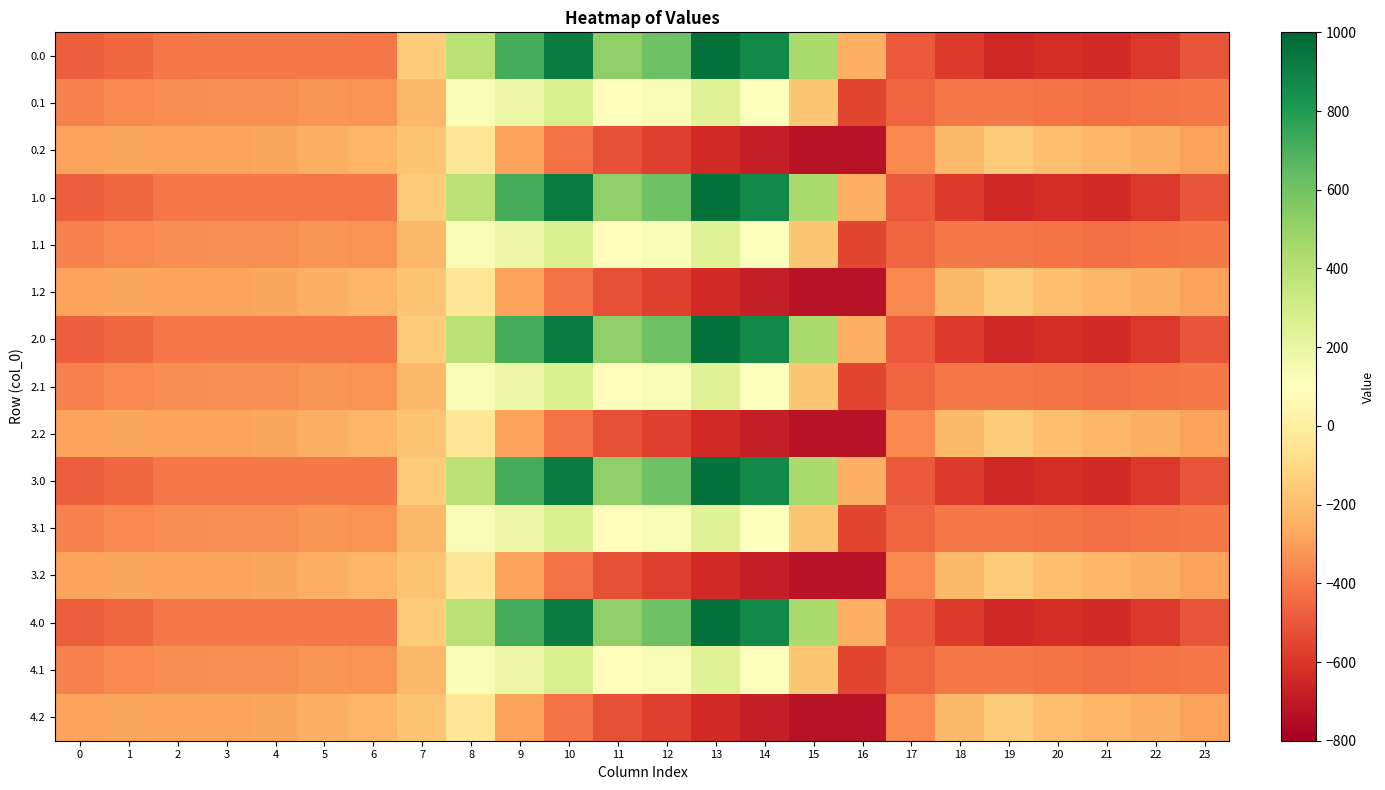

Reading left to right, transcribe all the data shown in this chart.

0.0: 0=-482.0	1=-449.5	2=-410.3	3=-404.4	4=-404.9	5=-403.8	6=-408.0	7=-150.1	8=395.3	9=716.9	10=916.2	11=516.0	12=619.4	13=962.7	14=870.3	15=443.0	16=-250.9	17=-494.8	18=-586.7	19=-649.2	20=-629.9	21=-638.4	22=-592.3	23=-511.3
0.1: 0=-384.6	1=-361.1	2=-347.9	3=-342.7	4=-339.6	5=-325.7	6=-332.2	7=-217.1	8=125.2	9=191.1	10=274.1	11=87.0	12=134.6	13=241.5	14=113.7	15=-173.1	16=-547.3	17=-466.6	18=-405.4	19=-400.2	20=-414.5	21=-432.4	22=-419.9	23=-399.4
0.2: 0=-287.1	1=-272.7	2=-285.5	3=-281.0	4=-274.4	5=-245.0	6=-228.8	7=-176.6	8=-35.3	9=-288.5	10=-423.5	11=-520.6	12=-571.2	13=-640.4	14=-687.4	15=-725.8	16=-726.6	17=-362.4	18=-210.0	19=-151.0	20=-199.2	21=-226.4	22=-247.4	23=-287.5
1.0: 0=-482.0	1=-449.5	2=-410.3	3=-404.4	4=-404.9	5=-403.8	6=-408.0	7=-150.1	8=395.3	9=716.9	10=916.2	11=516.0	12=619.4	13=962.7	14=870.3	15=443.0	16=-250.9	17=-494.8	18=-586.7	19=-649.2	20=-629.9	21=-638.4	22=-592.3	23=-511.3
1.1: 0=-384.6	1=-361.1	2=-347.9	3=-342.7	4=-339.6	5=-325.7	6=-332.2	7=-217.1	8=125.2	9=191.1	10=274.1	11=87.0	12=134.6	13=241.5	14=113.7	15=-173.1	16=-547.3	17=-466.6	18=-405.4	19=-400.2	20=-414.5	21=-432.4	22=-419.9	23=-399.4
1.2: 0=-287.1	1=-272.7	2=-285.5	3=-281.0	4=-274.4	5=-245.0	6=-228.8	7=-176.6	8=-35.3	9=-288.5	10=-423.5	11=-520.6	12=-571.2	13=-640.4	14=-687.4	15=-725.8	16=-726.6	17=-362.4	18=-210.0	19=-151.0	20=-199.2	21=-226.4	22=-247.4	23=-287.5
2.0: 0=-482.0	1=-449.5	2=-410.3	3=-404.4	4=-404.9	5=-403.8	6=-408.0	7=-150.1	8=395.3	9=716.9	10=916.2	11=516.0	12=619.4	13=962.7	14=870.3	15=443.0	16=-250.9	17=-494.8	18=-586.7	19=-649.2	20=-629.9	21=-638.4	22=-592.3	23=-511.3
2.1: 0=-384.6	1=-361.1	2=-347.9	3=-342.7	4=-339.6	5=-325.7	6=-332.2	7=-217.1	8=125.2	9=191.1	10=274.1	11=87.0	12=134.6	13=241.5	14=113.7	15=-173.1	16=-547.3	17=-466.6	18=-405.4	19=-400.2	20=-414.5	21=-432.4	22=-419.9	23=-399.4
2.2: 0=-287.1	1=-272.7	2=-285.5	3=-281.0	4=-274.4	5=-245.0	6=-228.8	7=-176.6	8=-35.3	9=-288.5	10=-423.5	11=-520.6	12=-571.2	13=-640.4	14=-687.4	15=-725.8	16=-726.6	17=-362.4	18=-210.0	19=-151.0	20=-199.2	21=-226.4	22=-247.4	23=-287.5
3.0: 0=-482.0	1=-449.5	2=-410.3	3=-404.4	4=-404.9	5=-403.8	6=-408.0	7=-150.1	8=395.3	9=716.9	10=916.2	11=516.0	12=619.4	13=962.7	14=870.3	15=443.0	16=-250.9	17=-494.8	18=-586.7	19=-649.2	20=-629.9	21=-638.4	22=-592.3	23=-511.3
3.1: 0=-384.6	1=-361.1	2=-347.9	3=-342.7	4=-339.6	5=-325.7	6=-332.2	7=-217.1	8=125.2	9=191.1	10=274.1	11=87.0	12=134.6	13=241.5	14=113.7	15=-173.1	16=-547.3	17=-466.6	18=-405.4	19=-400.2	20=-414.5	21=-432.4	22=-419.9	23=-399.4
3.2: 0=-287.1	1=-272.7	2=-285.5	3=-281.0	4=-274.4	5=-245.0	6=-228.8	7=-176.6	8=-35.3	9=-288.5	10=-423.5	11=-520.6	12=-571.2	13=-640.4	14=-687.4	15=-725.8	16=-726.6	17=-362.4	18=-210.0	19=-151.0	20=-199.2	21=-226.4	22=-247.4	23=-287.5
4.0: 0=-482.0	1=-449.5	2=-410.3	3=-404.4	4=-404.9	5=-403.8	6=-408.0	7=-150.1	8=395.3	9=716.9	10=916.2	11=516.0	12=619.4	13=962.7	14=870.3	15=443.0	16=-250.9	17=-494.8	18=-586.7	19=-649.2	20=-629.9	21=-638.4	22=-592.3	23=-511.3
4.1: 0=-384.6	1=-361.1	2=-347.9	3=-342.7	4=-339.6	5=-325.7	6=-332.2	7=-217.1	8=125.2	9=191.1	10=274.1	11=87.0	12=134.6	13=241.5	14=113.7	15=-173.1	16=-547.3	17=-466.6	18=-405.4	19=-400.2	20=-414.5	21=-432.4	22=-419.9	23=-399.4
4.2: 0=-287.1	1=-272.7	2=-285.5	3=-281.0	4=-274.4	5=-245.0	6=-228.8	7=-176.6	8=-35.3	9=-288.5	10=-423.5	11=-520.6	12=-571.2	13=-640.4	14=-687.4	15=-725.8	16=-726.6	17=-362.4	18=-210.0	19=-151.0	20=-199.2	21=-226.4	22=-247.4	23=-287.5